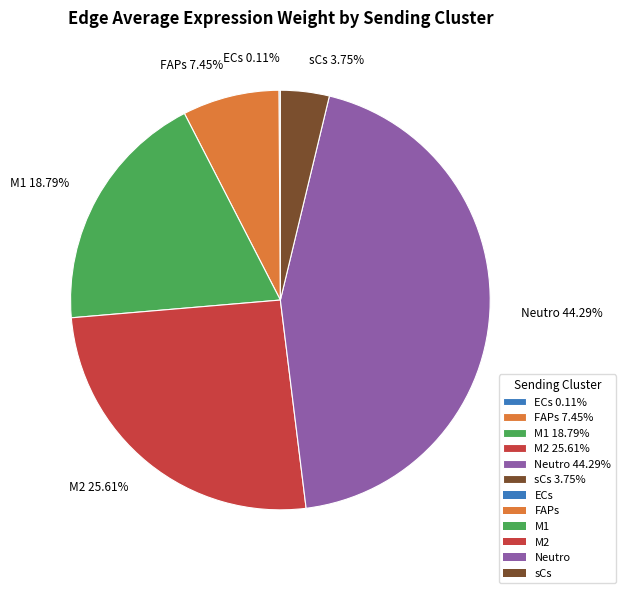

Is it true that M2 is 26% of the pie?

True